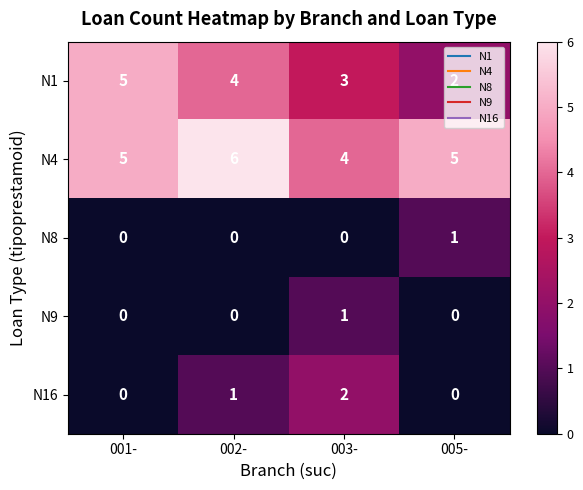

Rank the categories by N1 value from lowest to highest.

005-, 003-, 002-, 001-